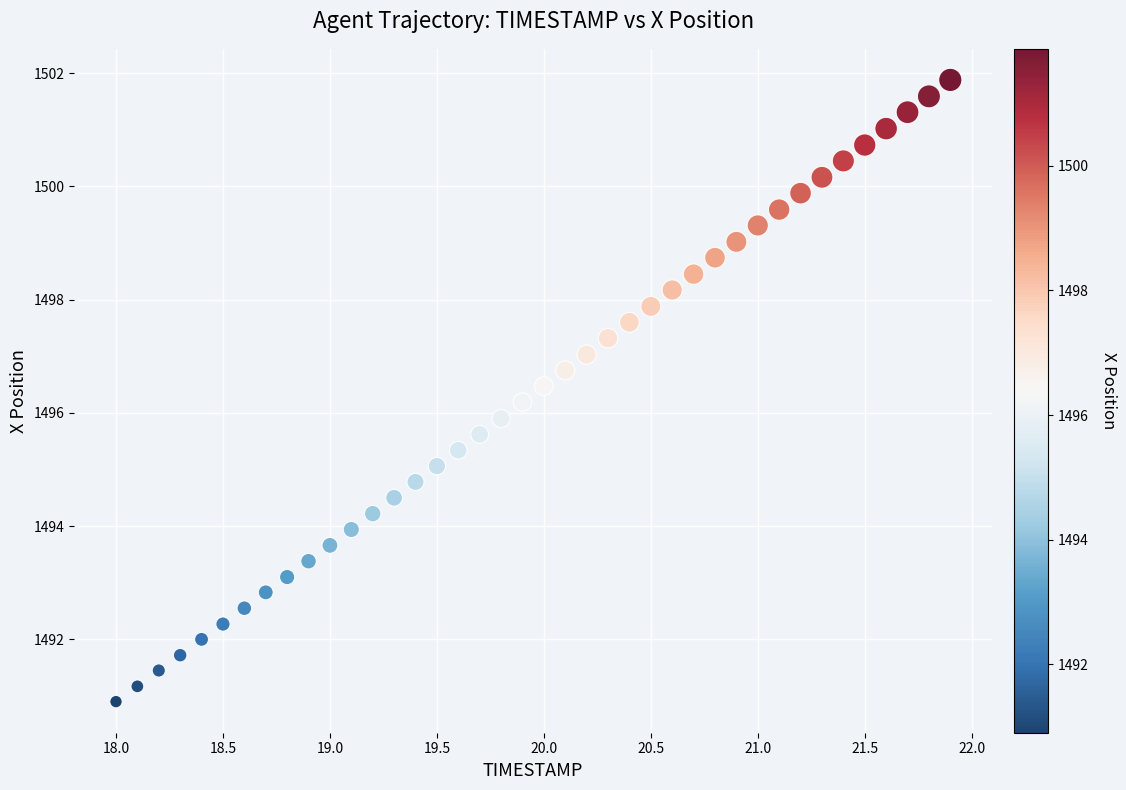

What is the range of Y values (max minus min)?

11.0